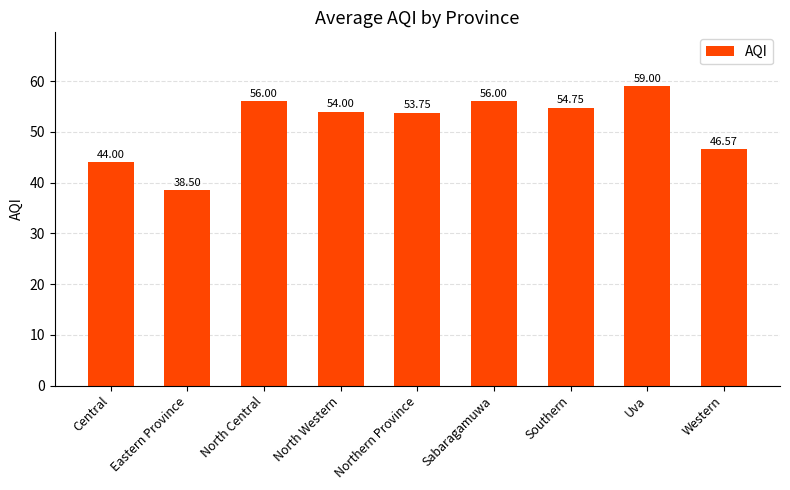

Reading left to right, transcribe all the data shown in this chart.

Central=44.0	Eastern Province=38.5	North Central=56.0	North Western=54.0	Northern Province=53.8	Sabaragamuwa=56.0	Southern=54.8	Uva=59.0	Western=46.6